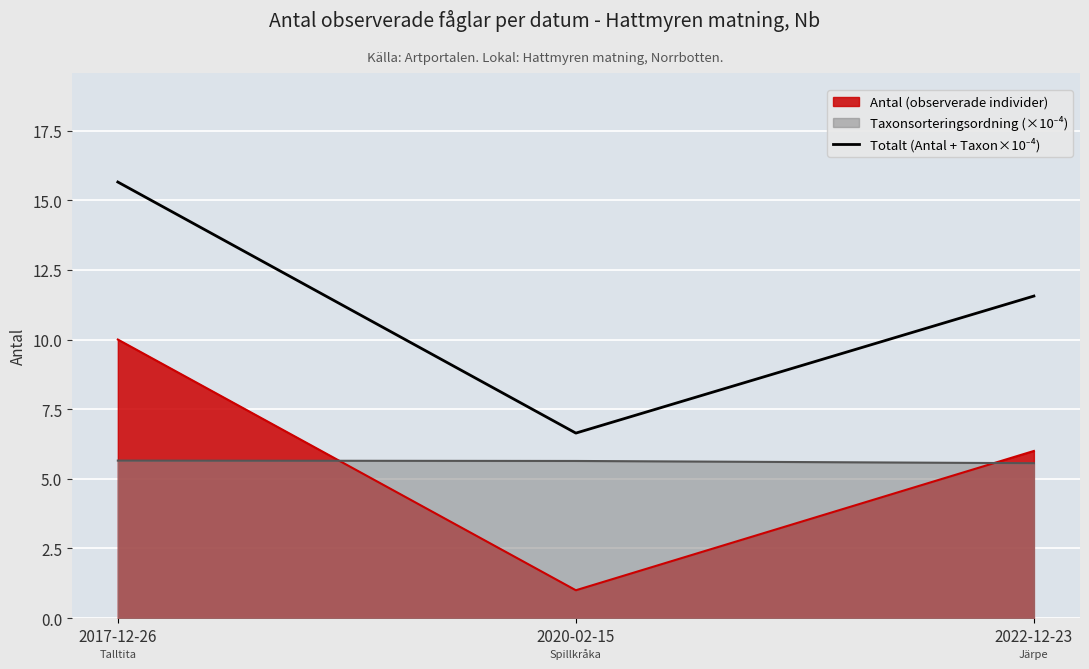

What is the label of the 3rd point from the right?

2017-12-26